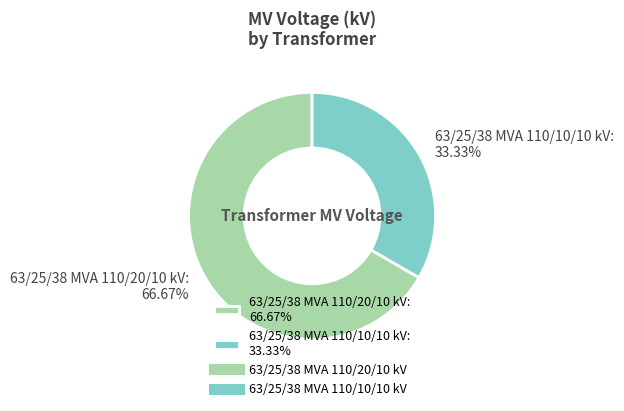

To the nearest percent, what portion does 63/25/38 MVA 110/10/10 kV represent?

33%